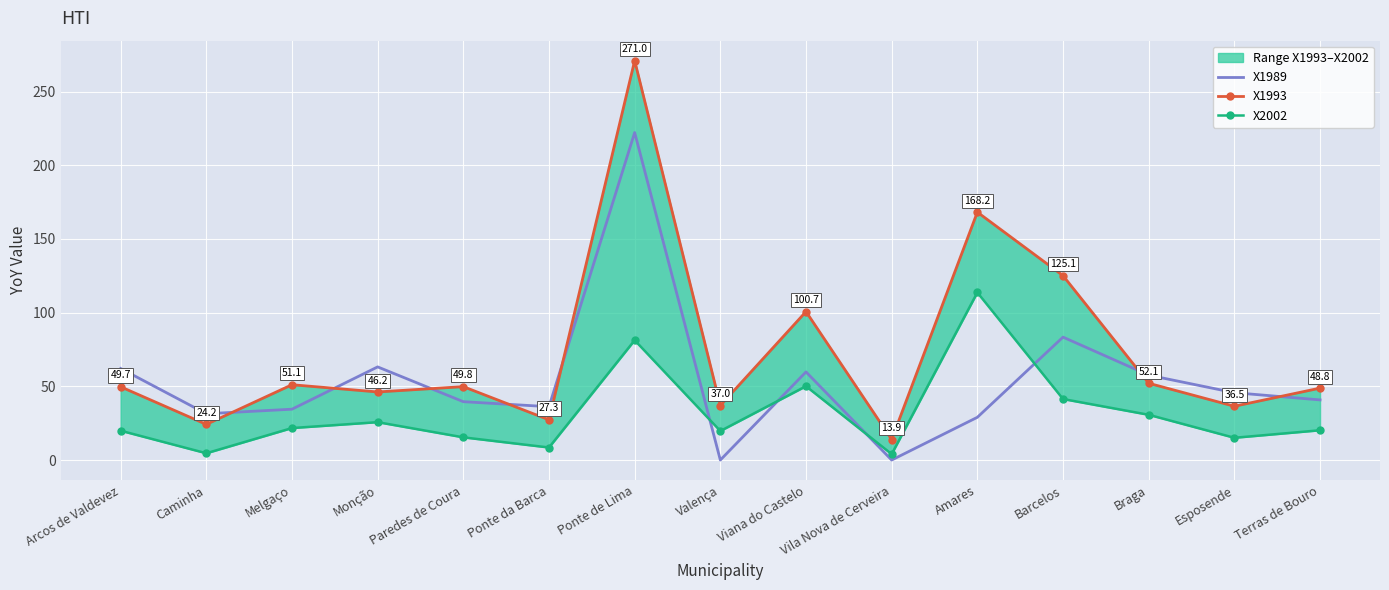

List the labels in order of X2002 value, largest first.

Amares, Ponte de Lima, Viana do Castelo, Barcelos, Braga, Monção, Melgaço, Terras de Bouro, Arcos de Valdevez, Valença, Paredes de Coura, Esposende, Ponte da Barca, Caminha, Vila Nova de Cerveira